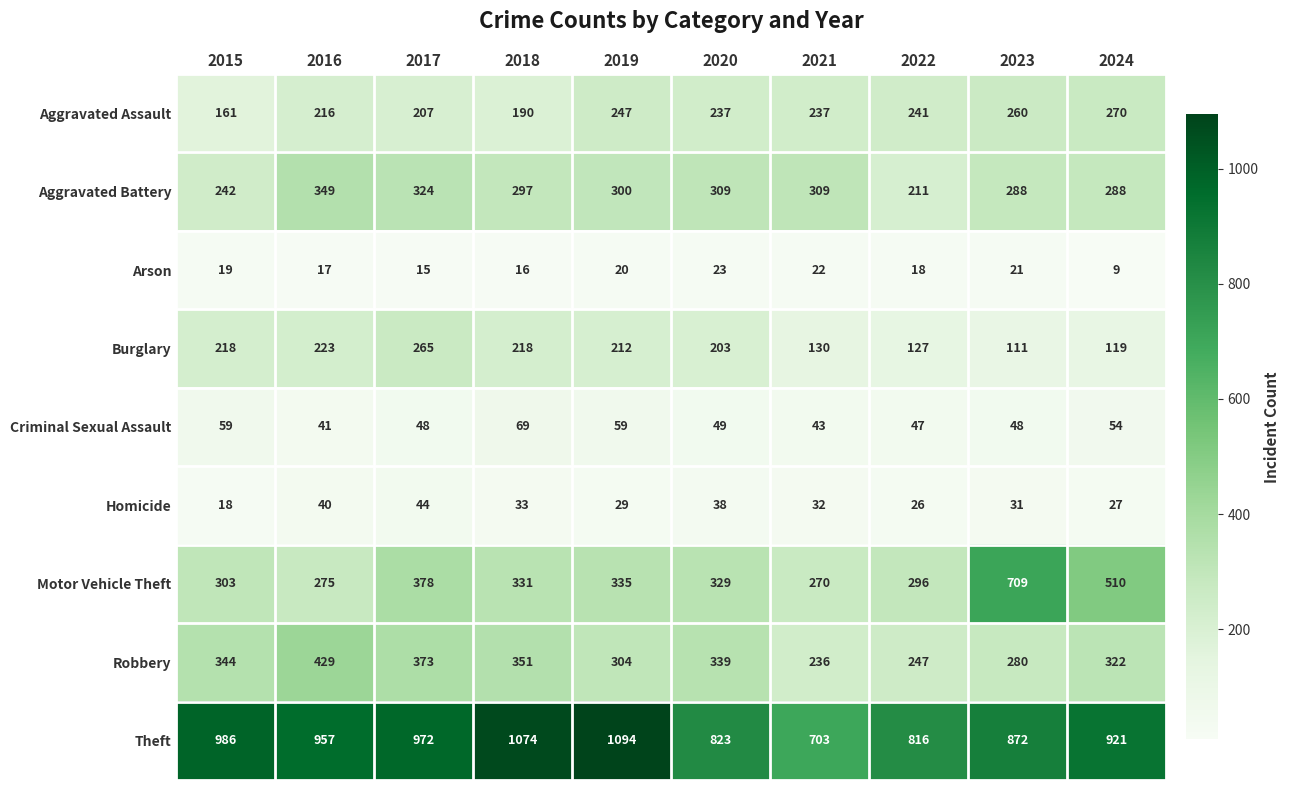

Which series has the largest total across all categories?

Theft